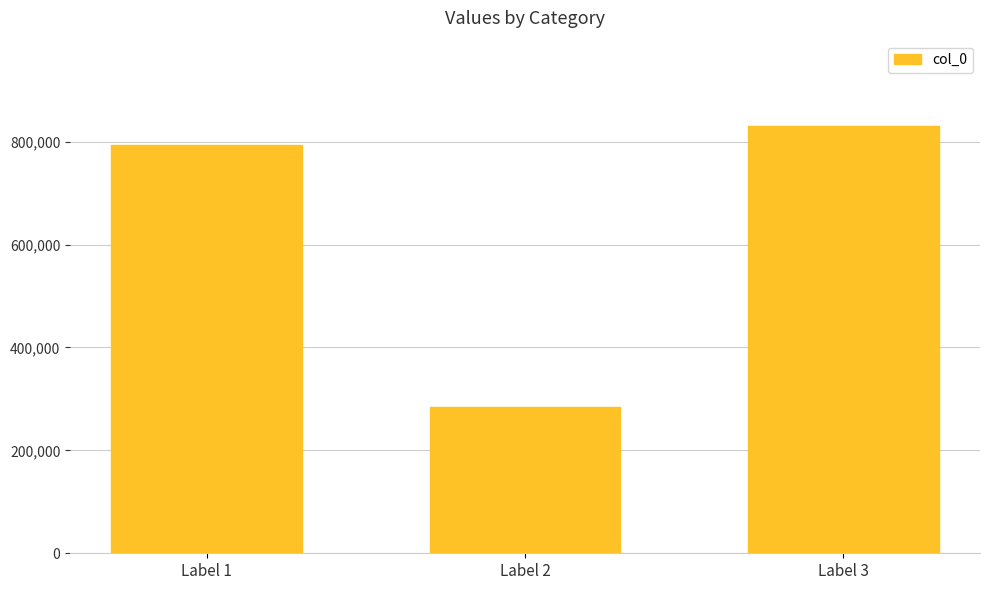

Reading left to right, transcribe all the data shown in this chart.

792908	284289	830071